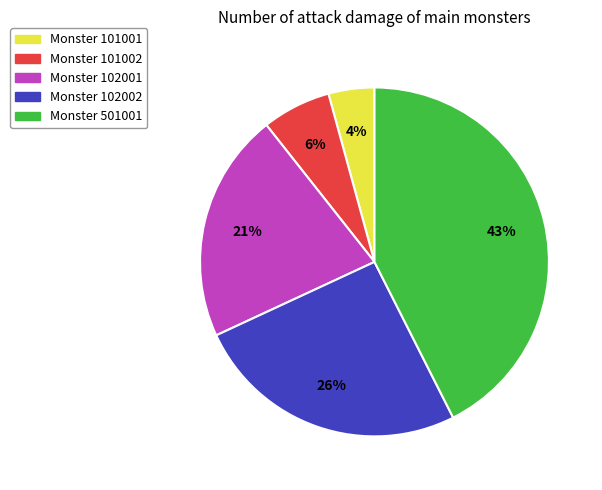

How many slices are in this pie chart?

5